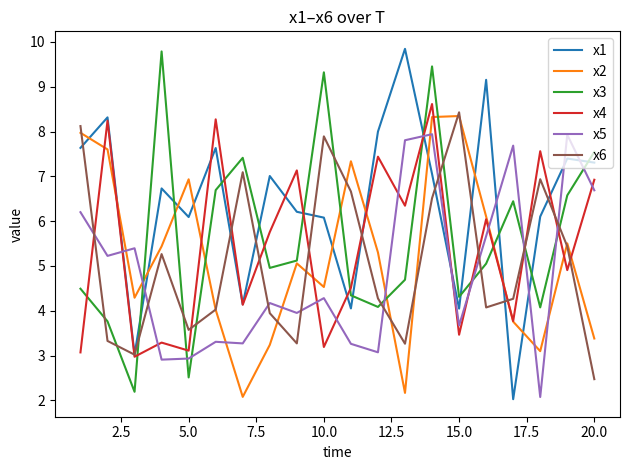

How many values in the x1 series exceed 7?

10